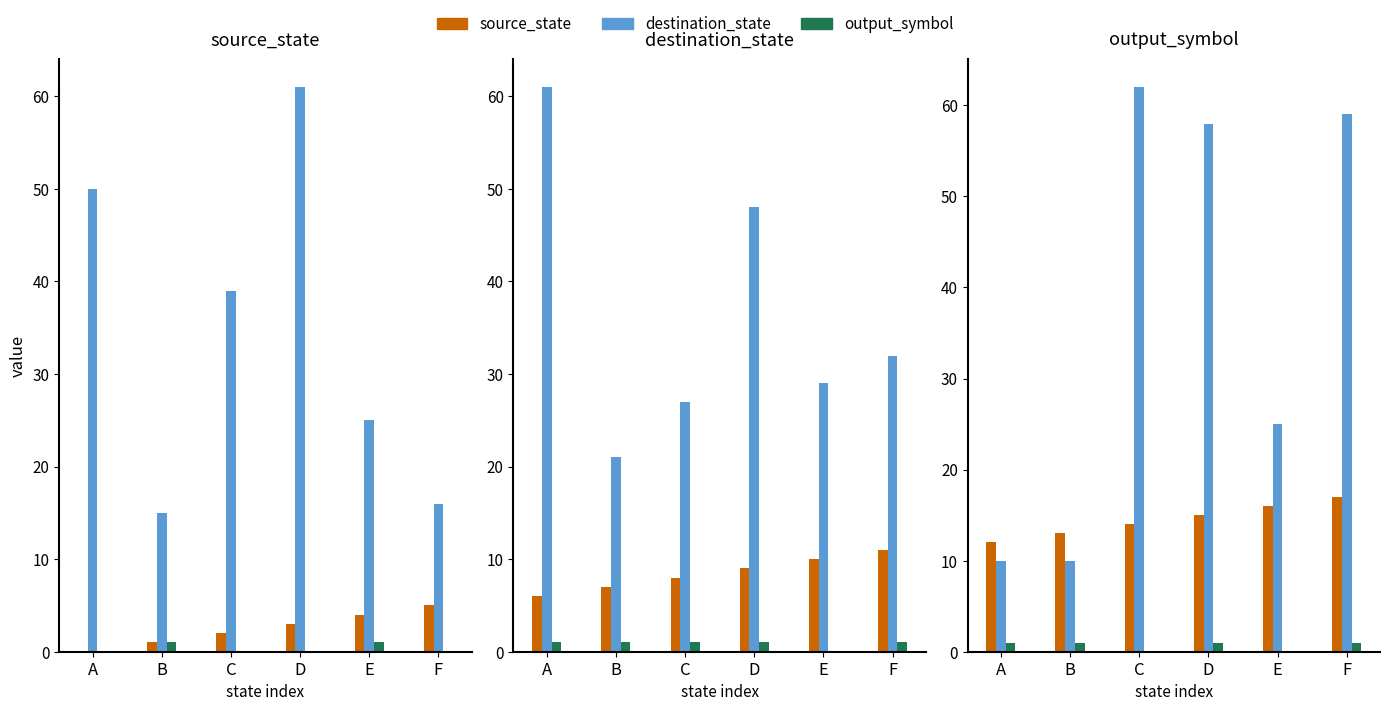

At which label does destination_state reach its peak?

C